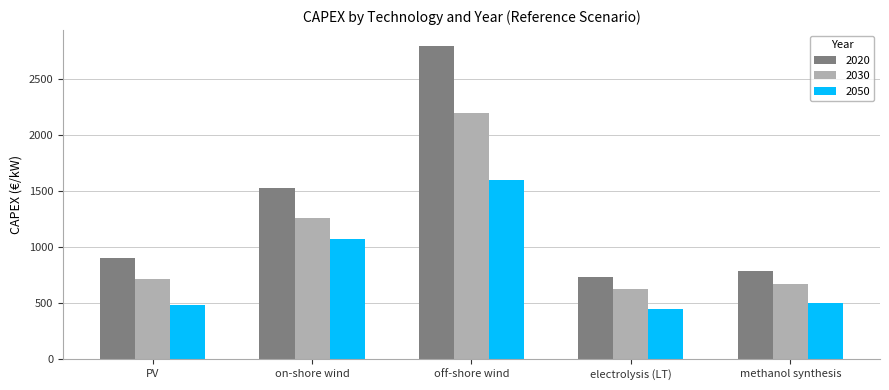

What is the minimum value for 2050?

450